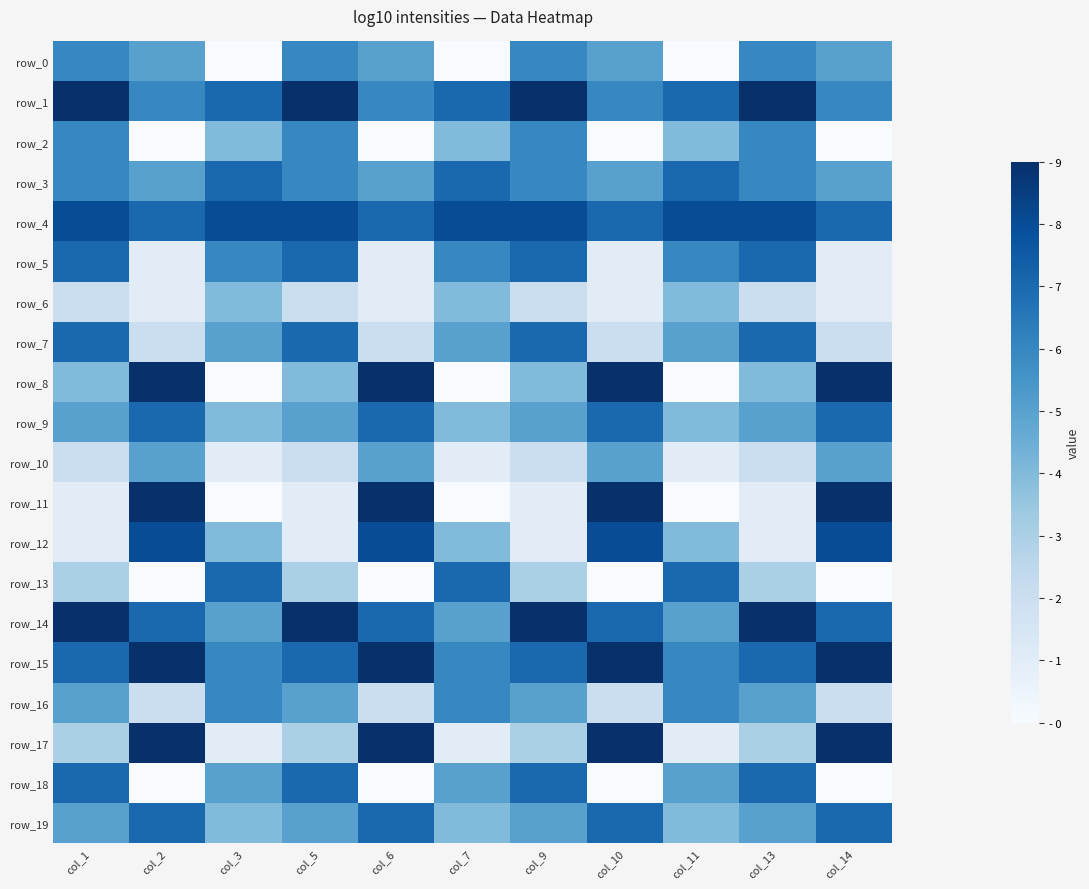

Which series has the largest range (max minus min)?

row_8